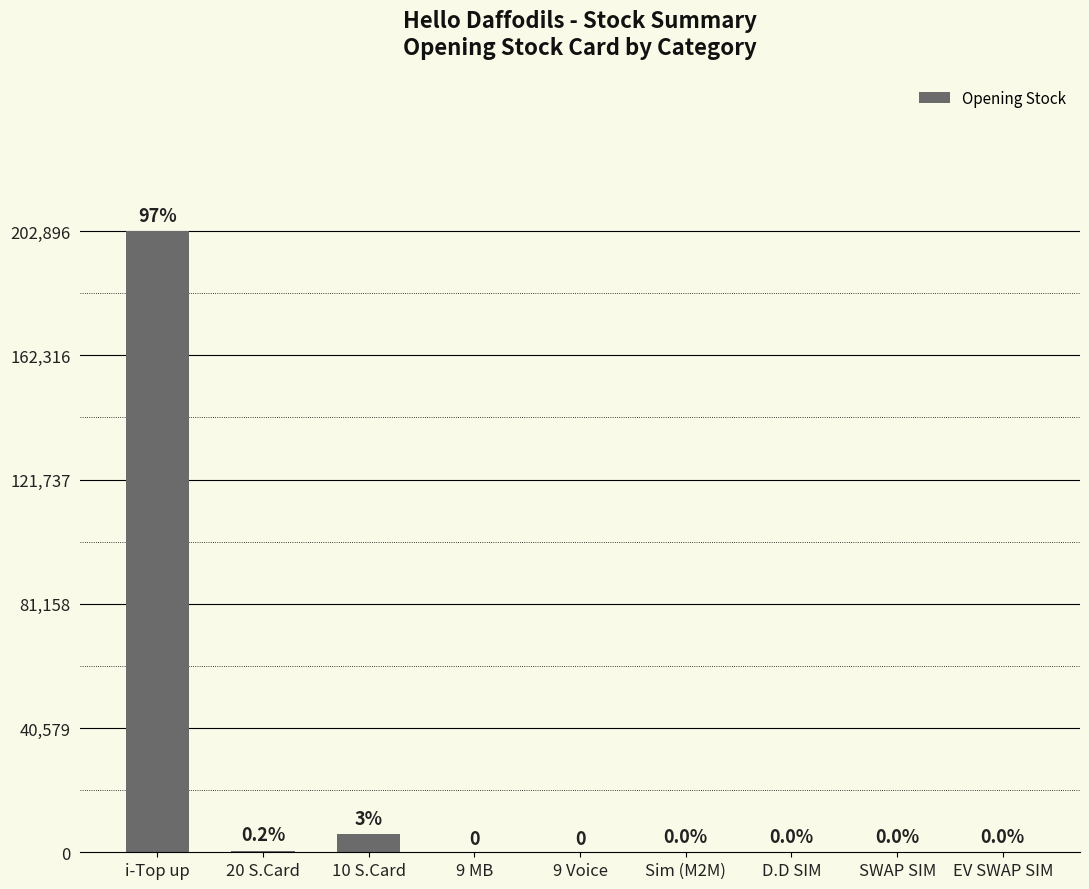

Reading left to right, list all the values displayed in this chart.

202896	490	5870	0	0	9	14	77	17